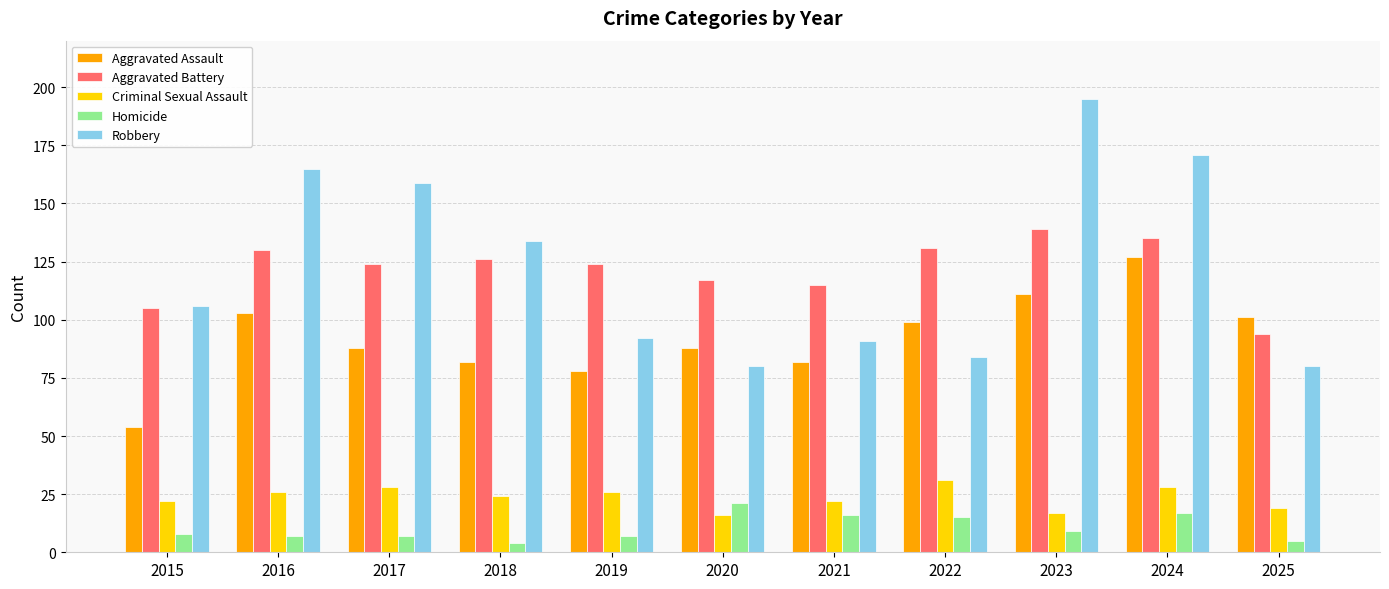

True or false: Criminal Sexual Assault has a value of 43 at 2017.

False